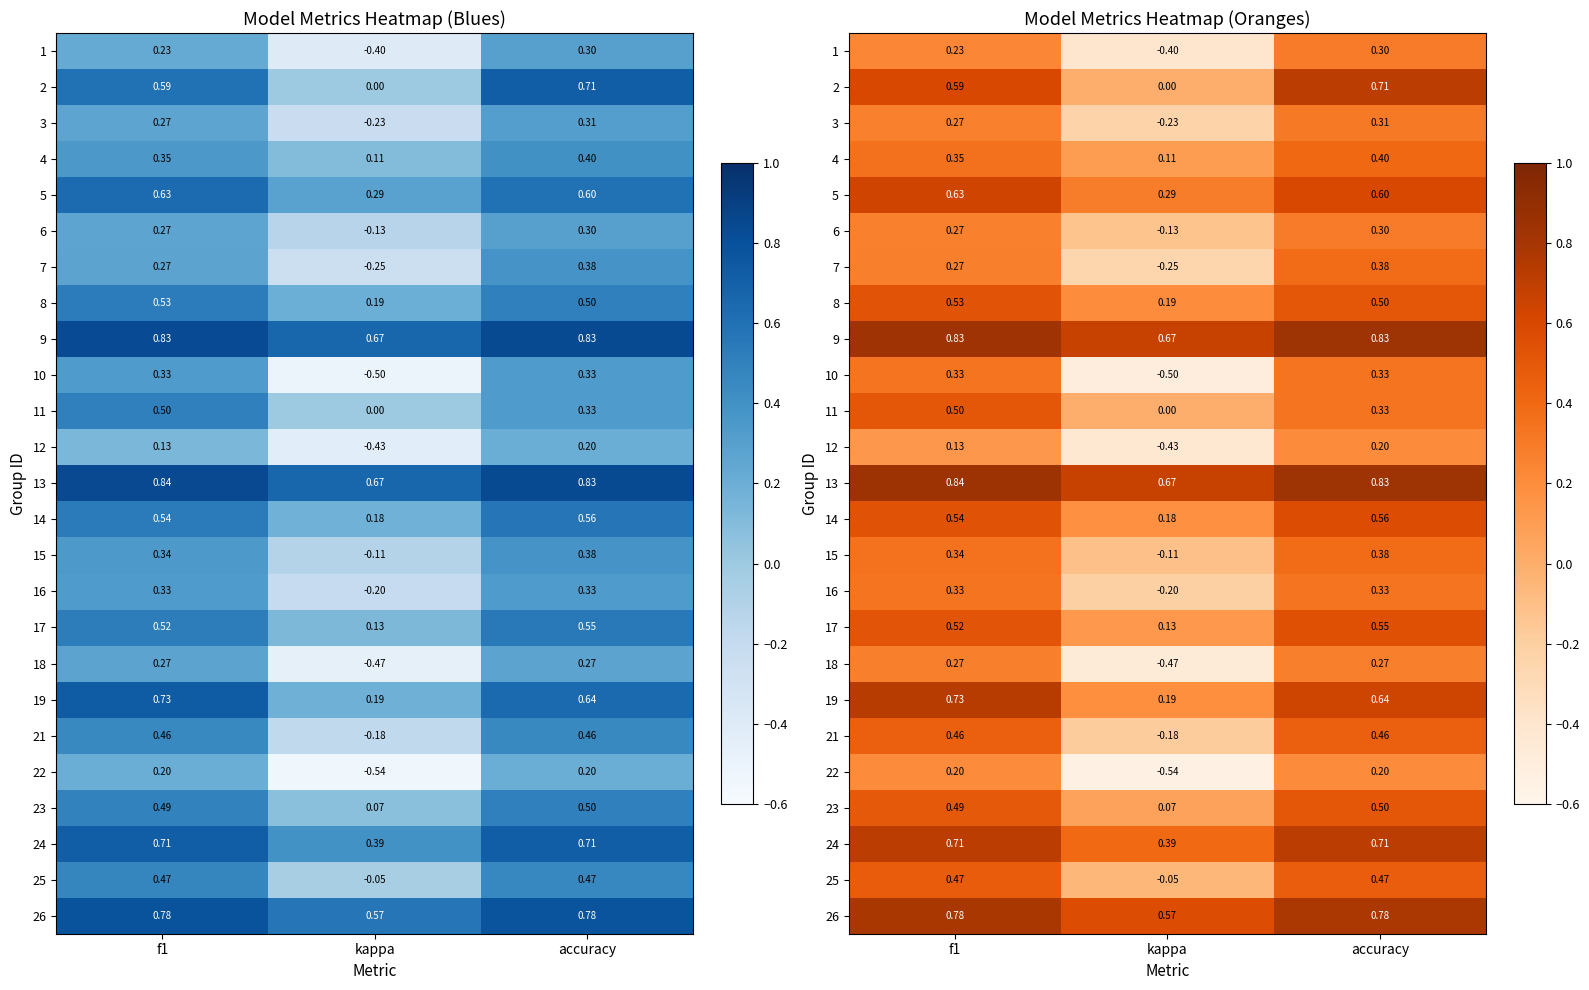

How many 15 values are between 0 and 1?

2